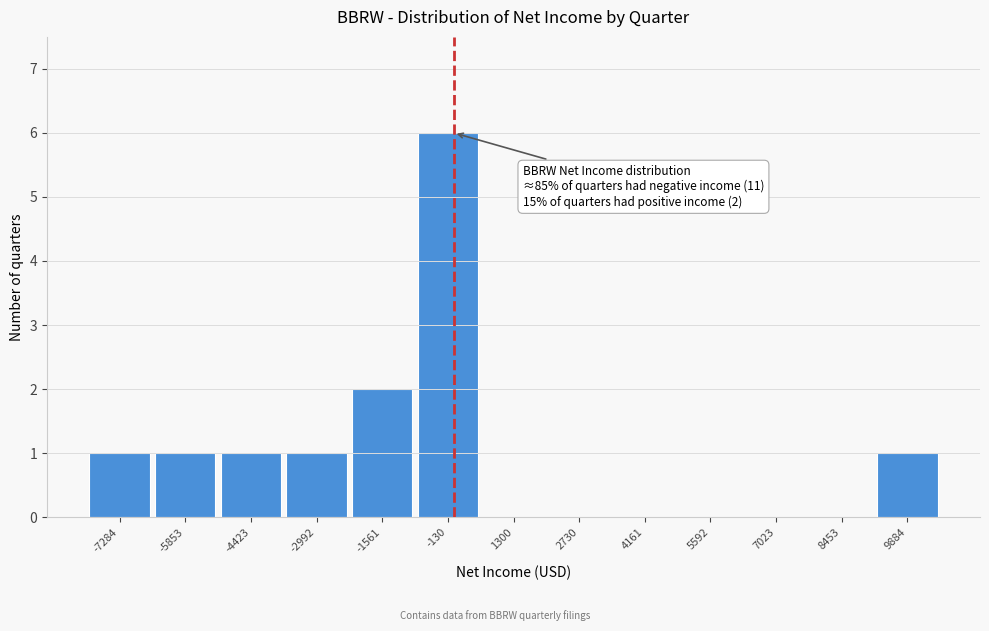

Which range on the x-axis has the tallest bar?

-800 to 600